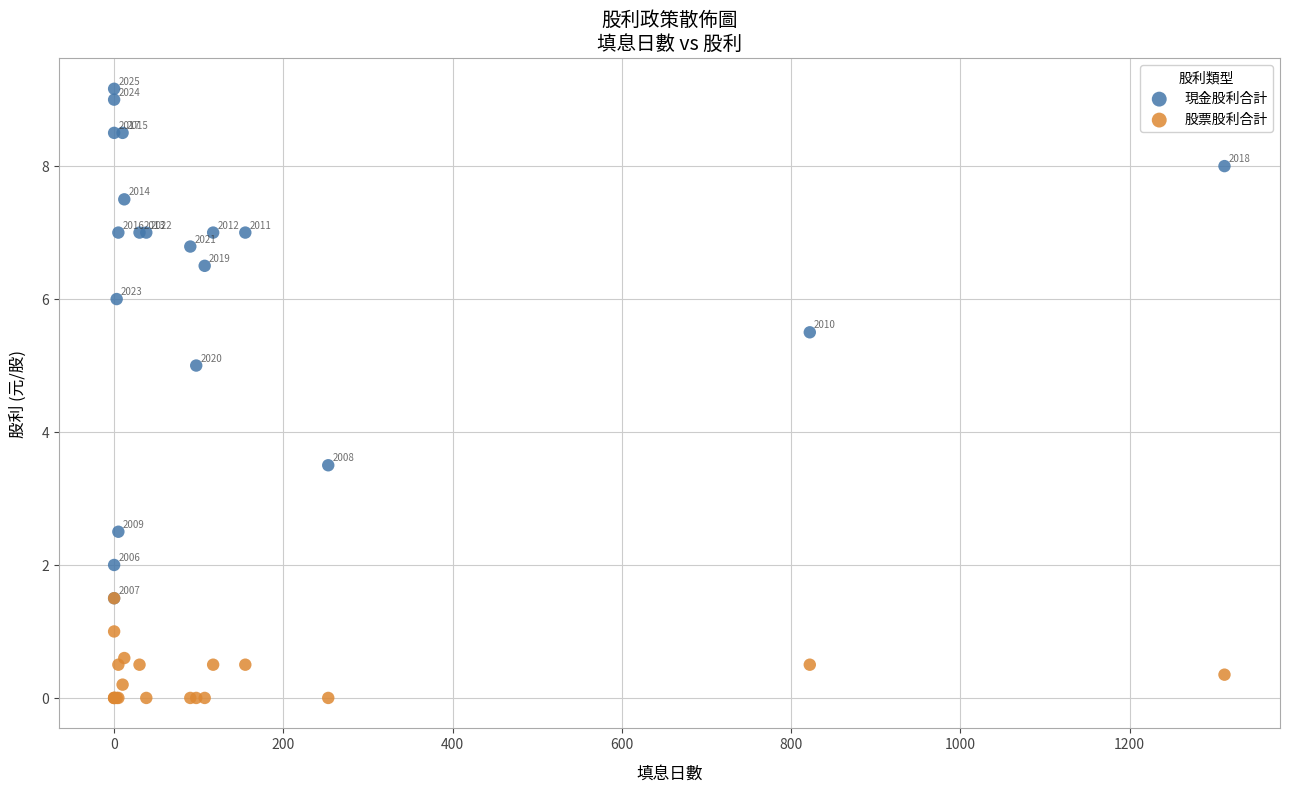

What are all the series names shown in the legend?

現金股利合計, 股票股利合計